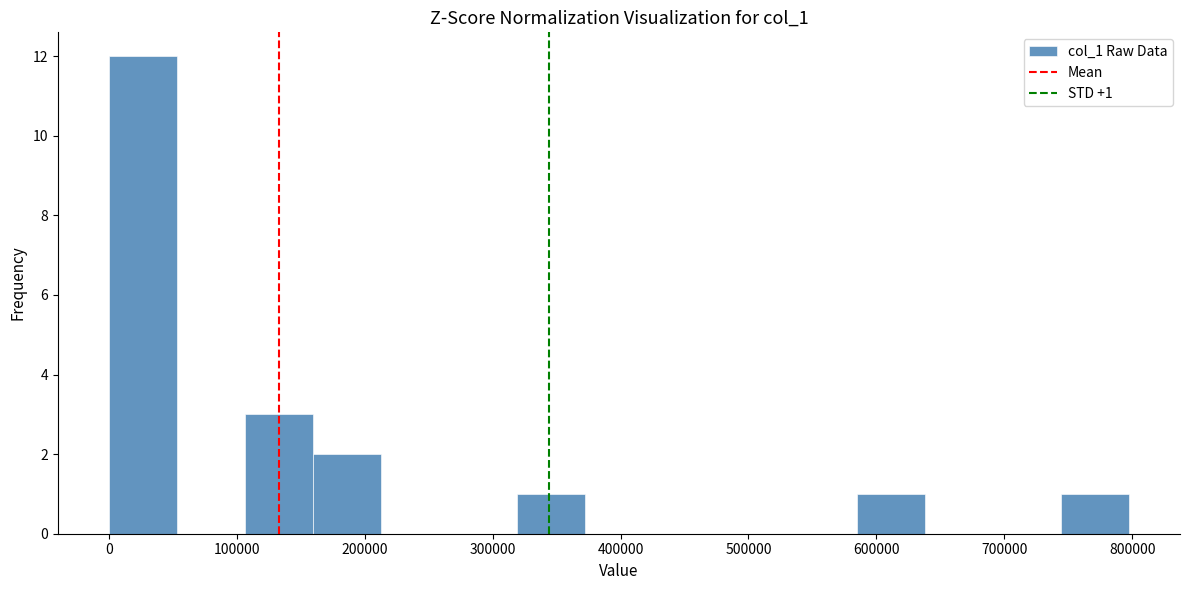

Which range on the x-axis has the tallest bar?

0 to 50000